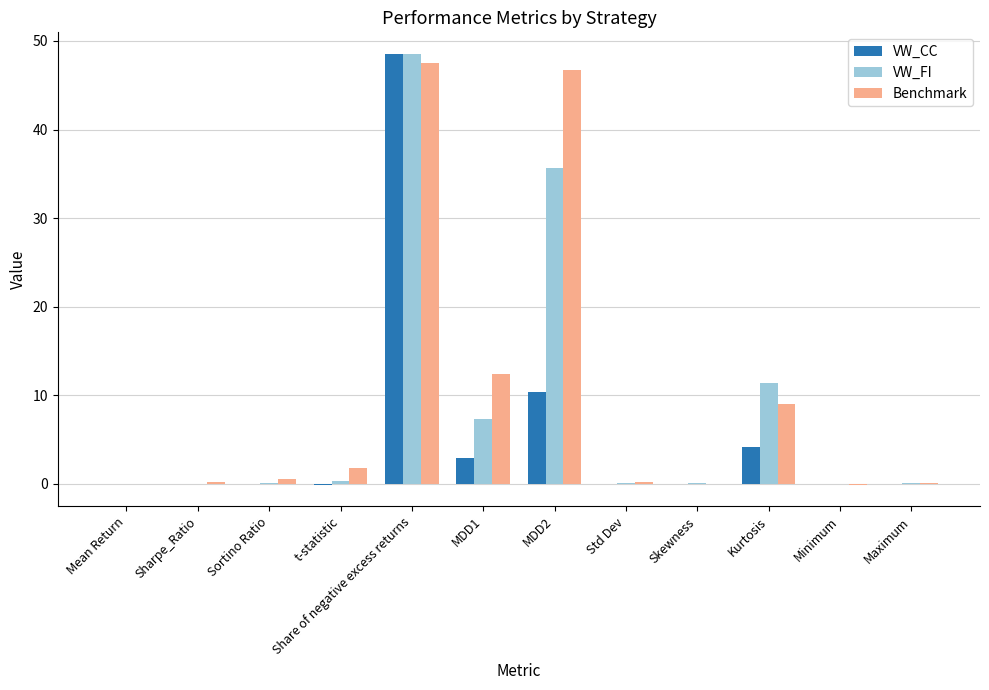

Where is VW_FI nearest to the value 24?

MDD2